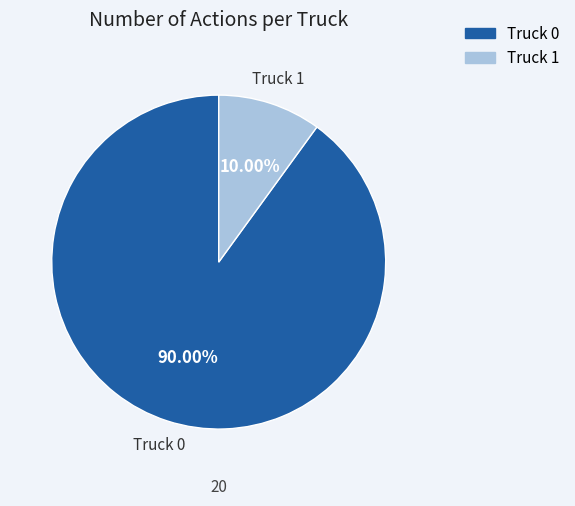

Which slice is the largest?

Truck 0